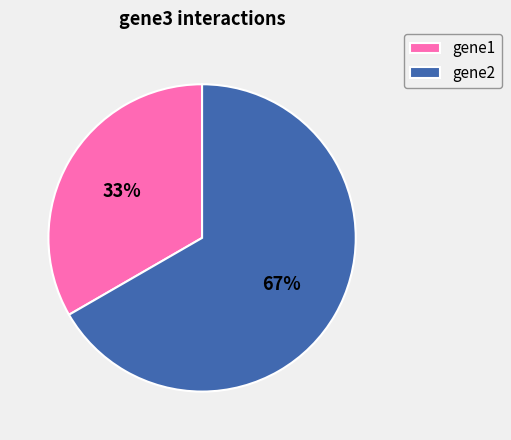

Is it true that gene1 is 33% of the pie?

True